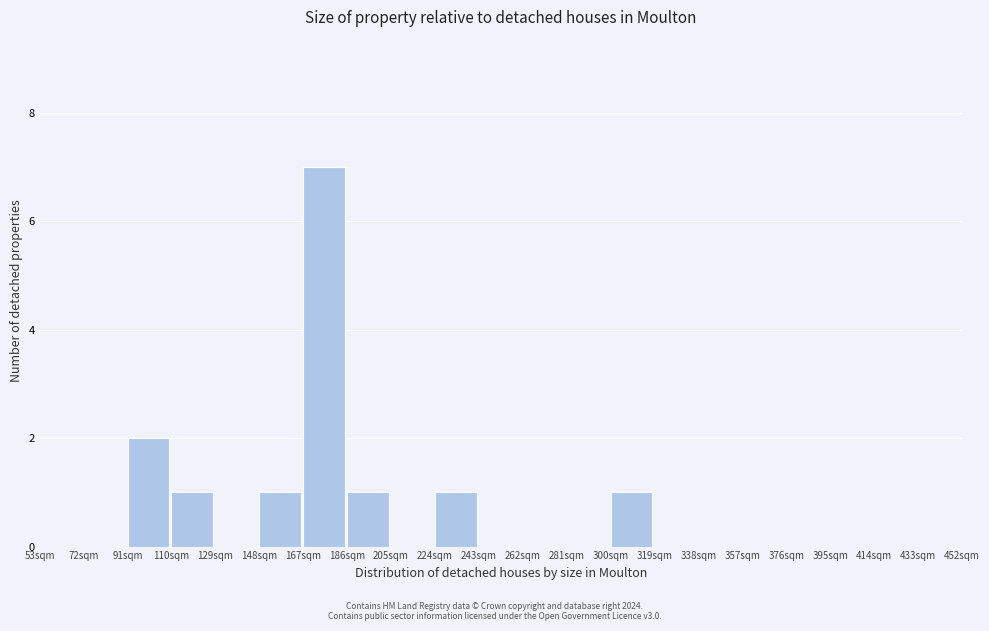

Which range on the x-axis has the tallest bar?

167 to 186